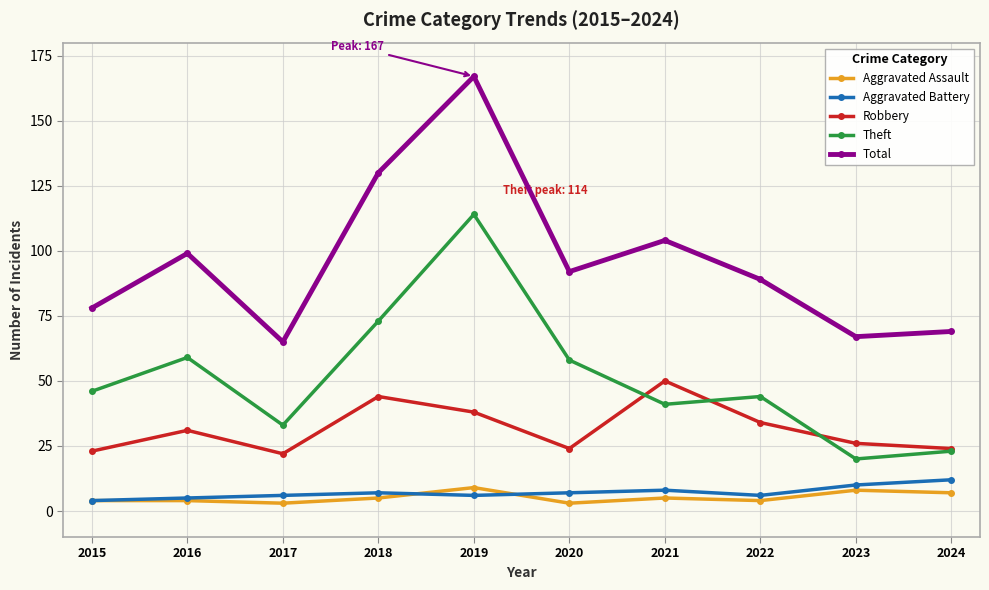

True or false: Total has a value of 99 at 2016.

True